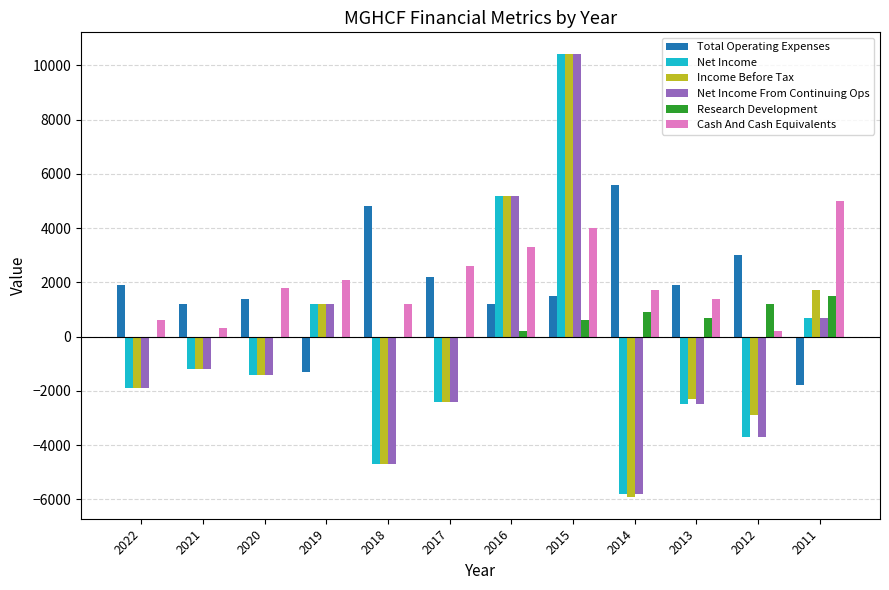

True or false: Cash And Cash Equivalents has a value of 3607 at 2017.

False